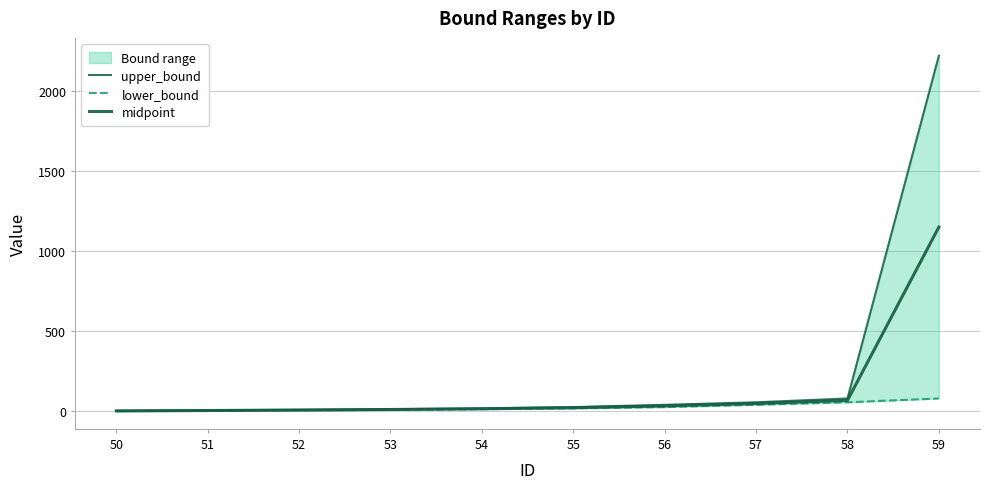

Which series has the largest total across all categories?

upper_bound